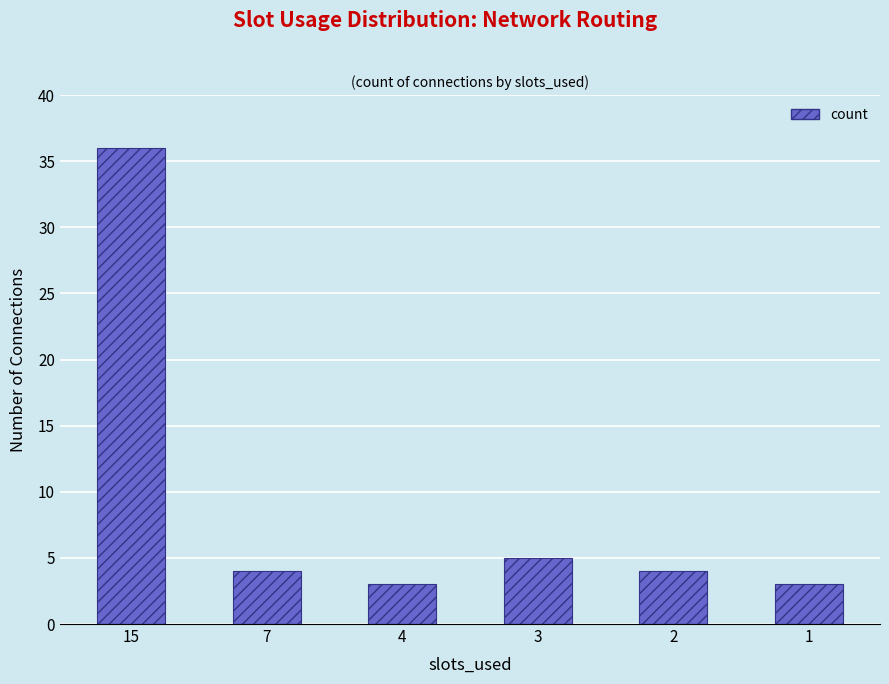

Count the number of categories in the chart.

6